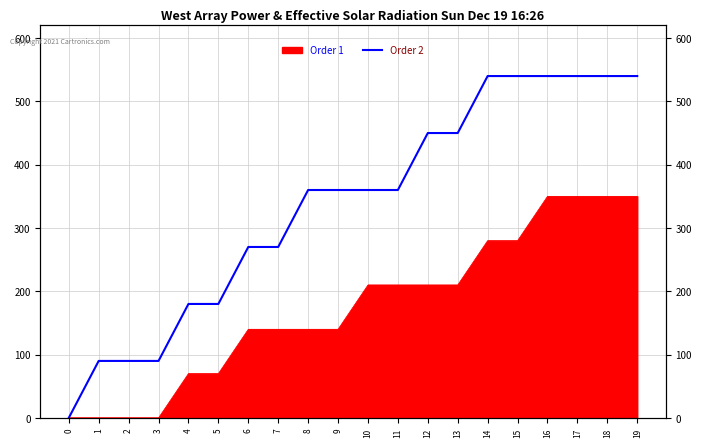

How many positive values are there?

19